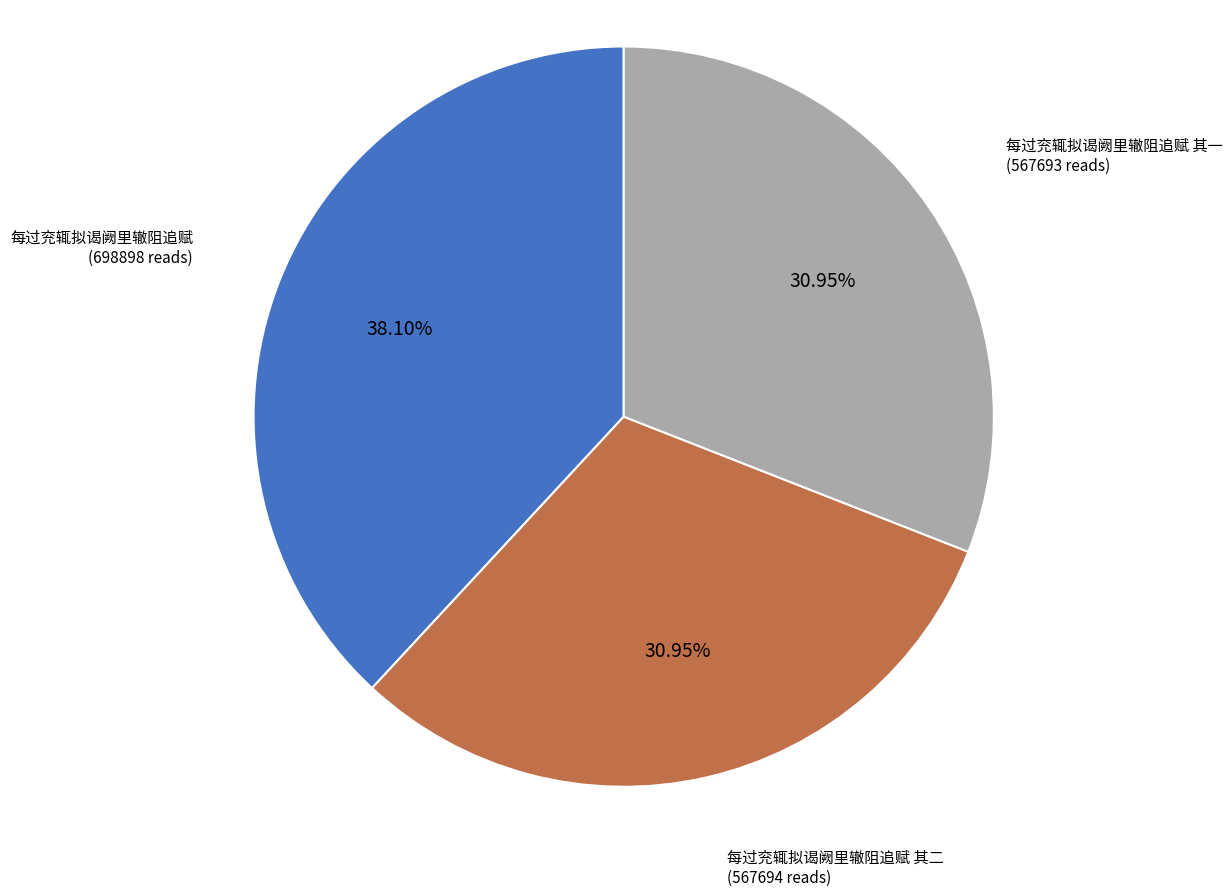

To the nearest percent, what is the difference between the 每过兖辄拟谒阙里辙阻追赋 and 每过兖辄拟谒阙里辙阻追赋 其一 slice percentages?

7%